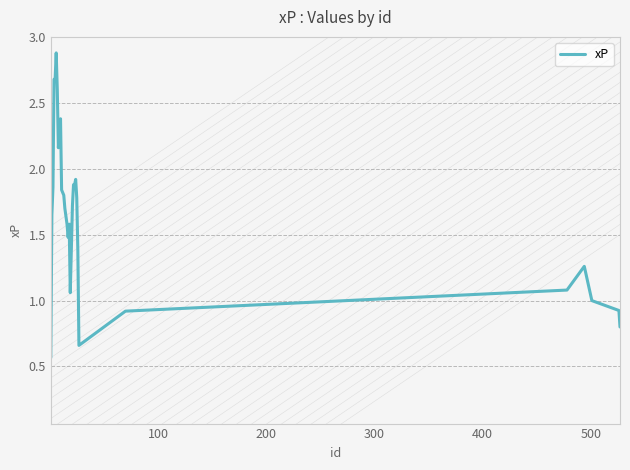

What is the difference between the maximum and minimum values?

2.3